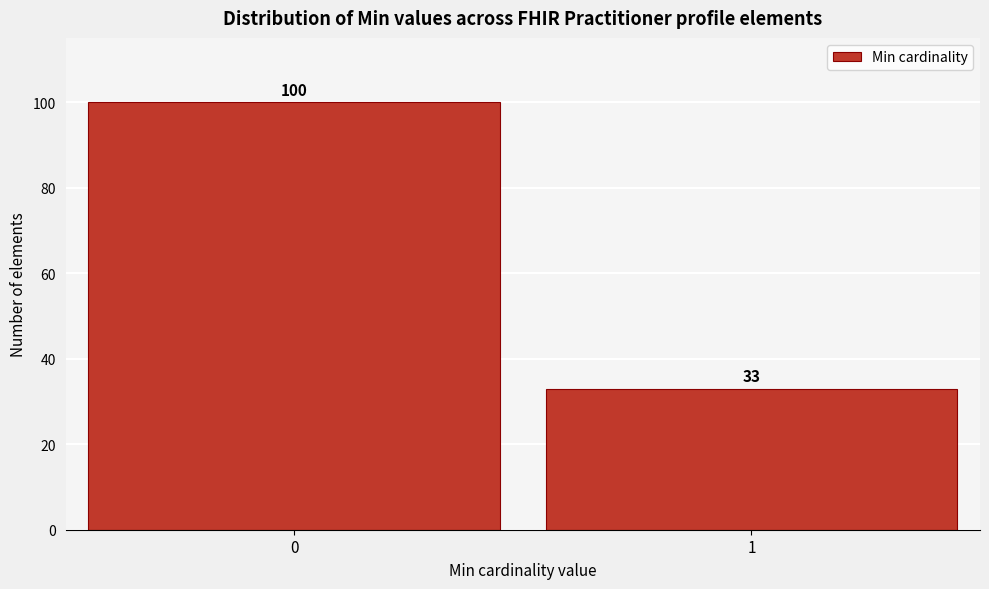

Reading left to right, what are all the values shown in this chart?

0=100	1=33